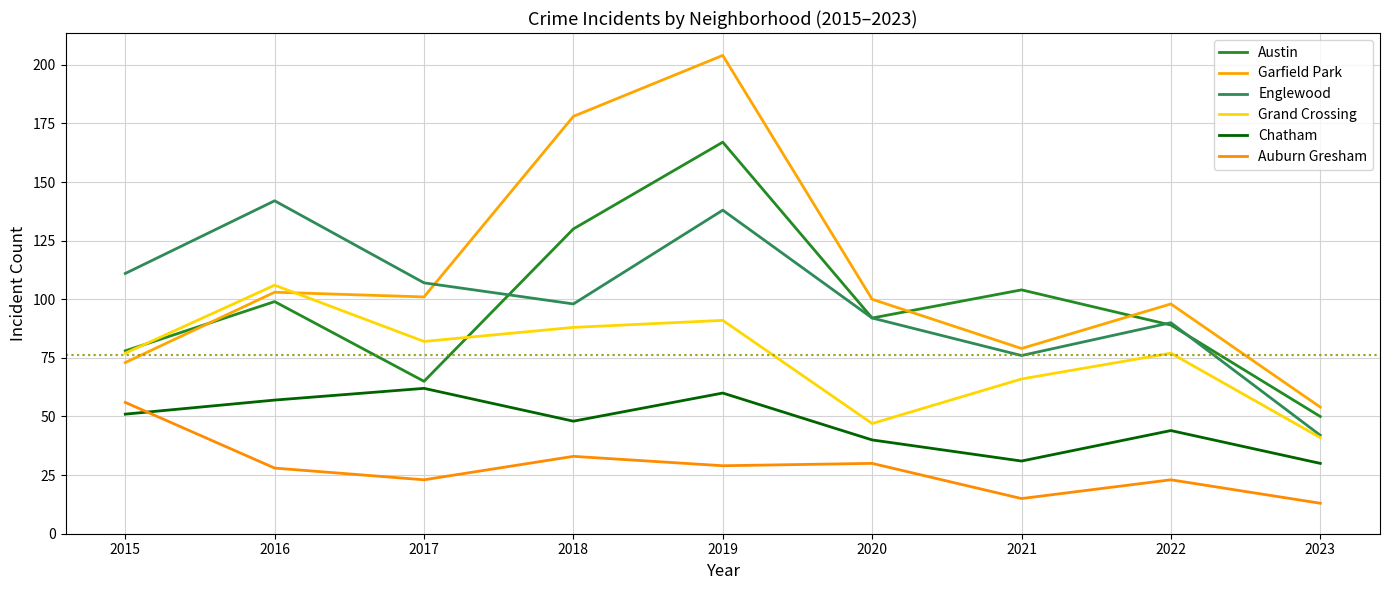

How many lines are shown in the chart?

6